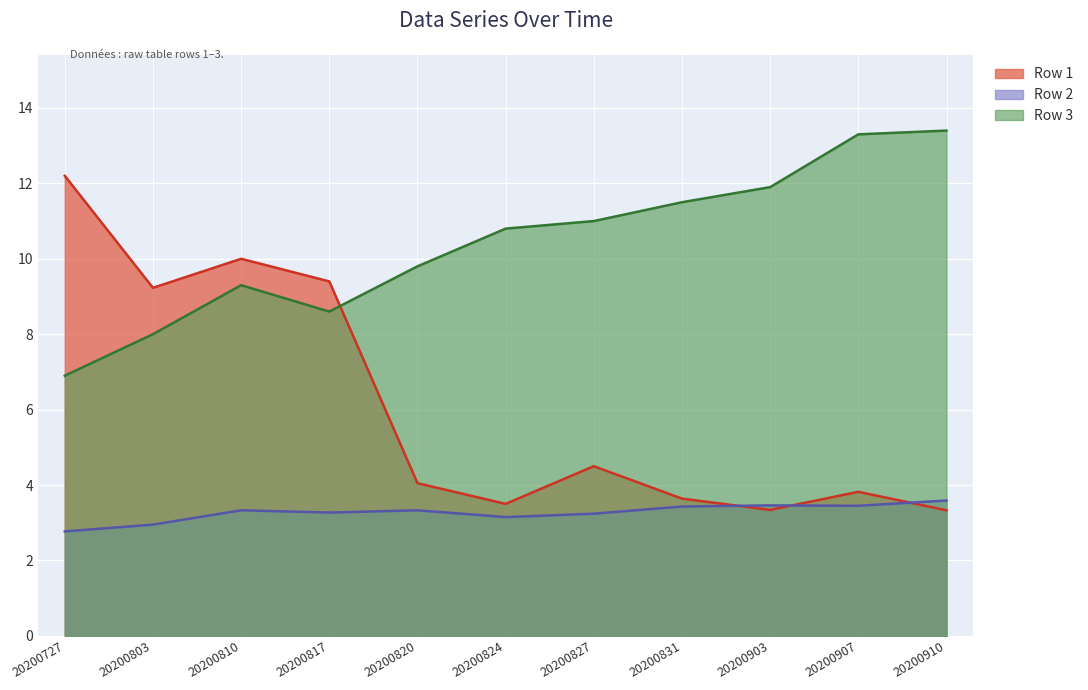

The value of Row 3 at 20200727 is 9.7. True or false?

False